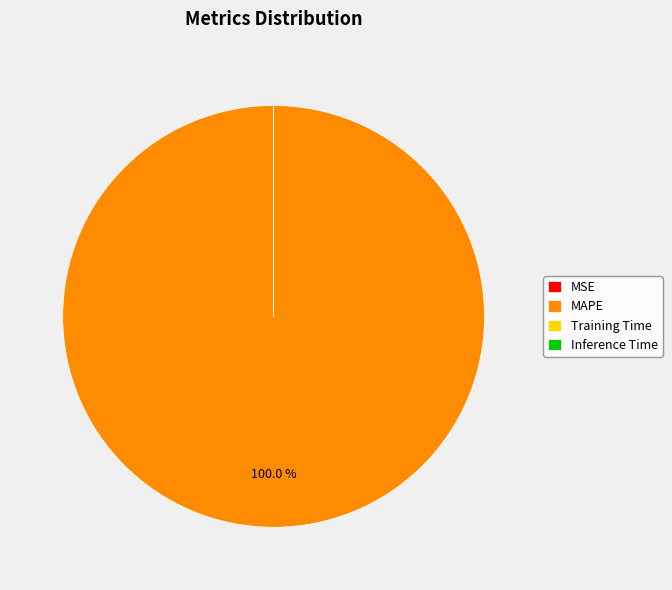

Which slice represents more than half of the pie?

MAPE